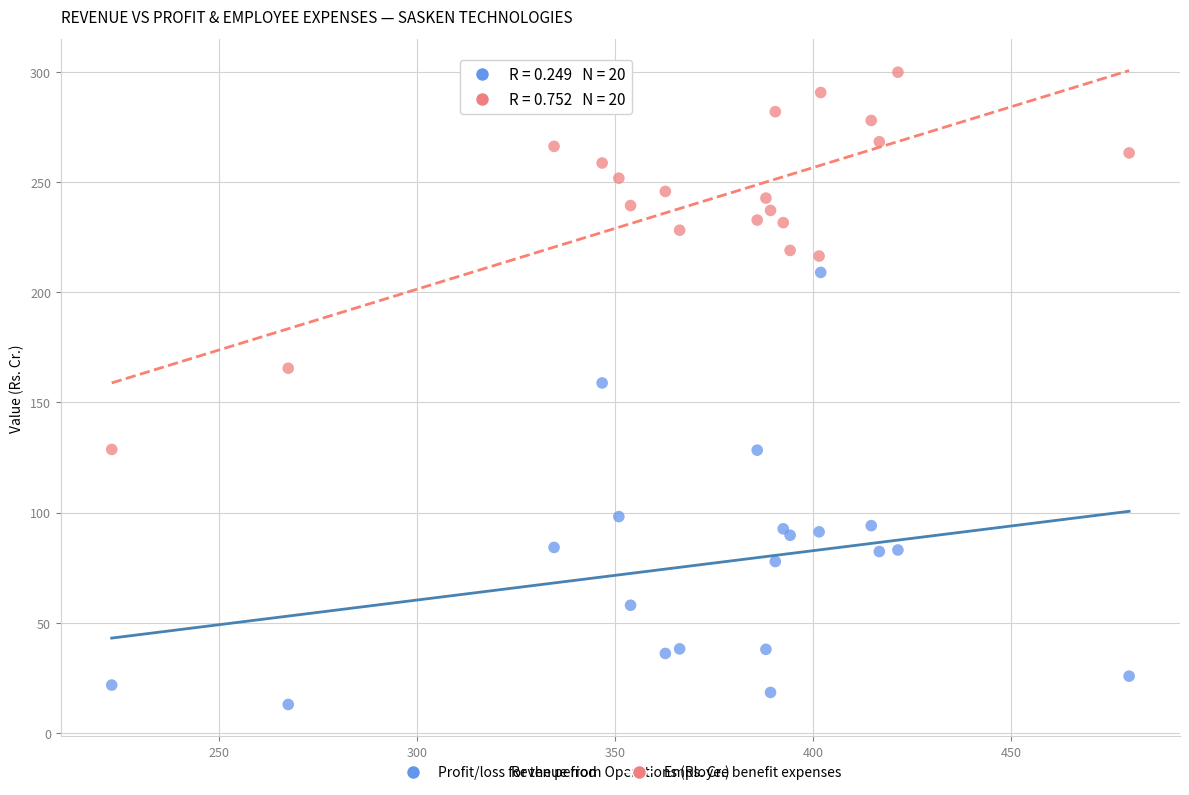

In the Profit/loss for the period series, what Y value is closest to 110?

98.2